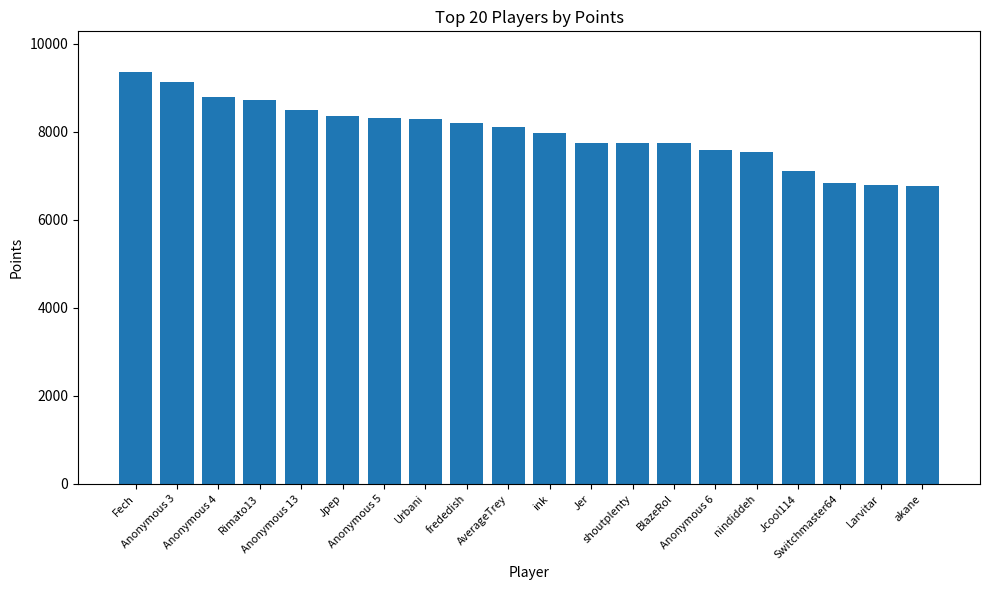

How many bars are there in total?

20